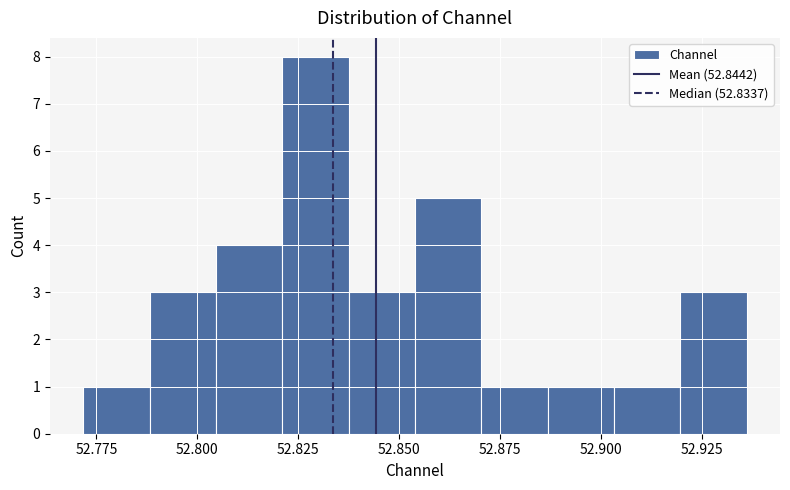

Around what value on the x-axis is the tallest bar? Give the approximate position of its centre, as read against the axis.

52.830